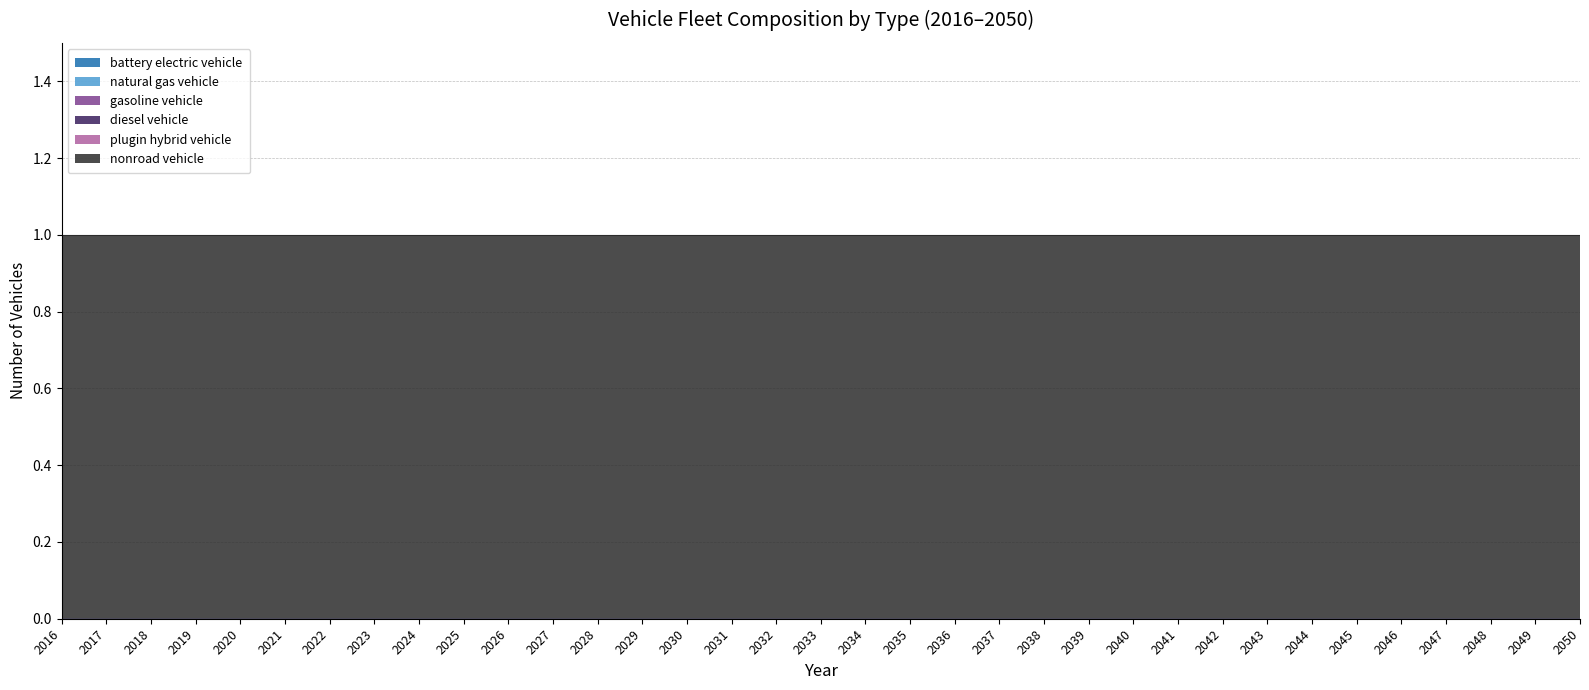

True or false: battery electric vehicle and plugin hybrid vehicle cross at least once.

False